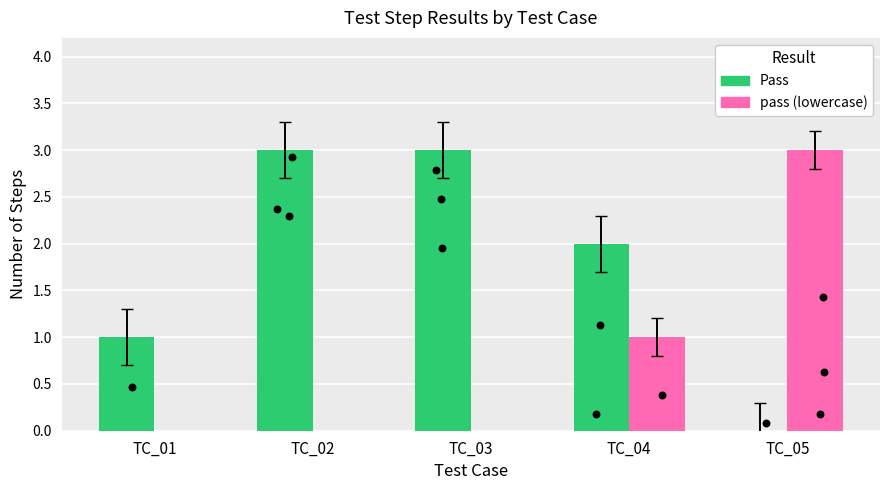

Which series reaches the minimum Y coordinate?

Pass